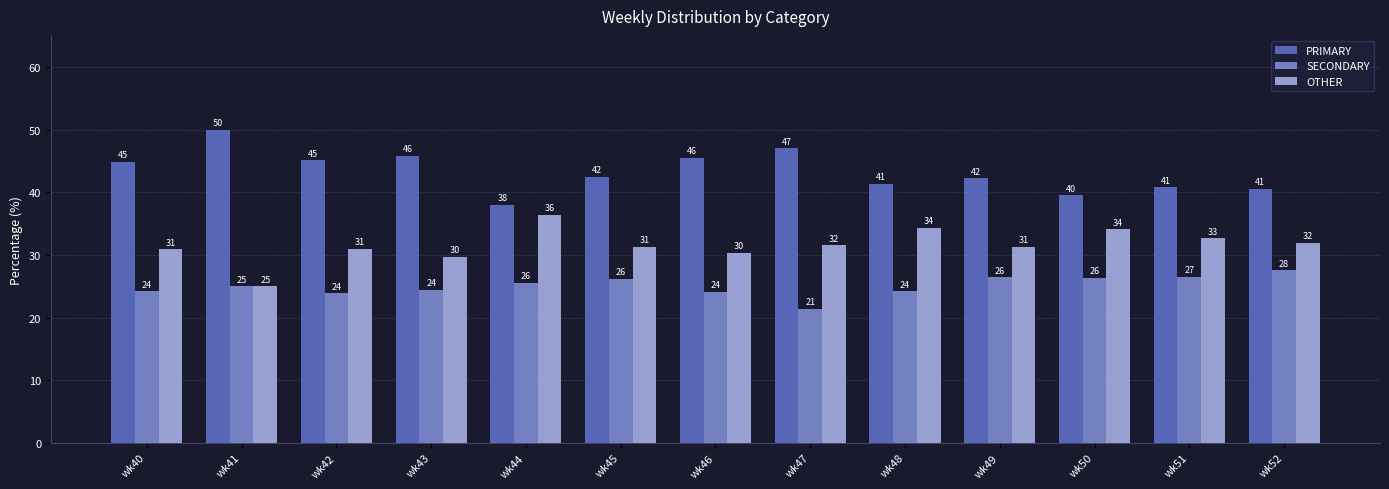

Which label corresponds to the smallest value in the chart?

wk47